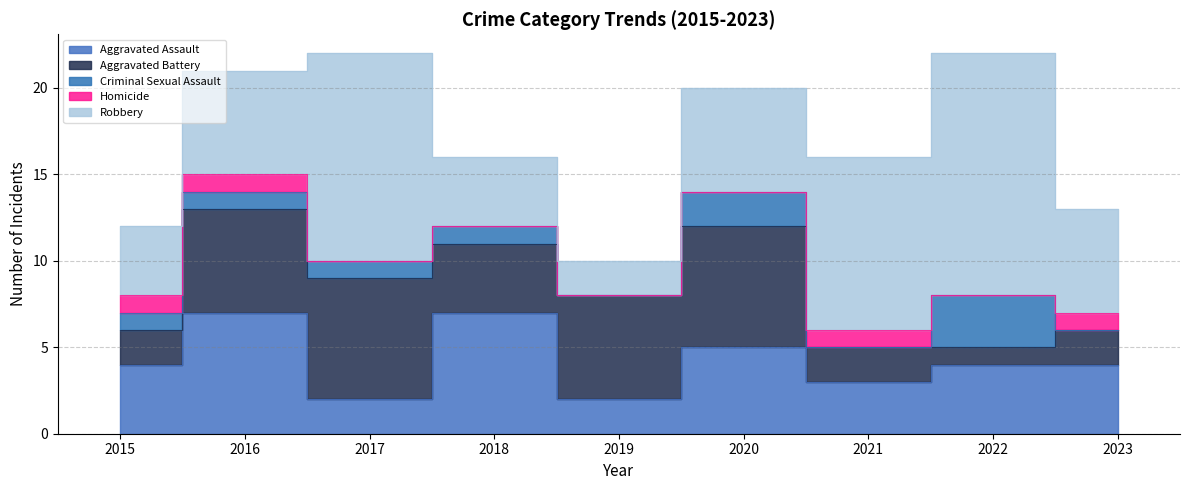

At which category is the sum across all series the highest?

2017